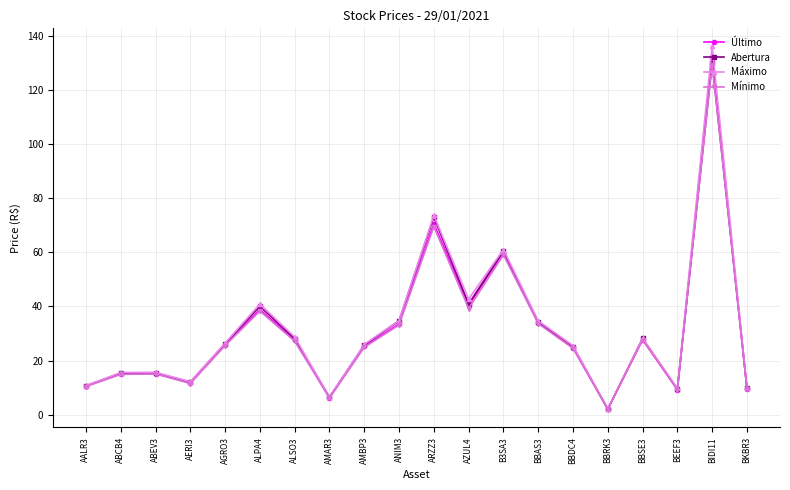

What is the sum of all Abertura values?

627.6